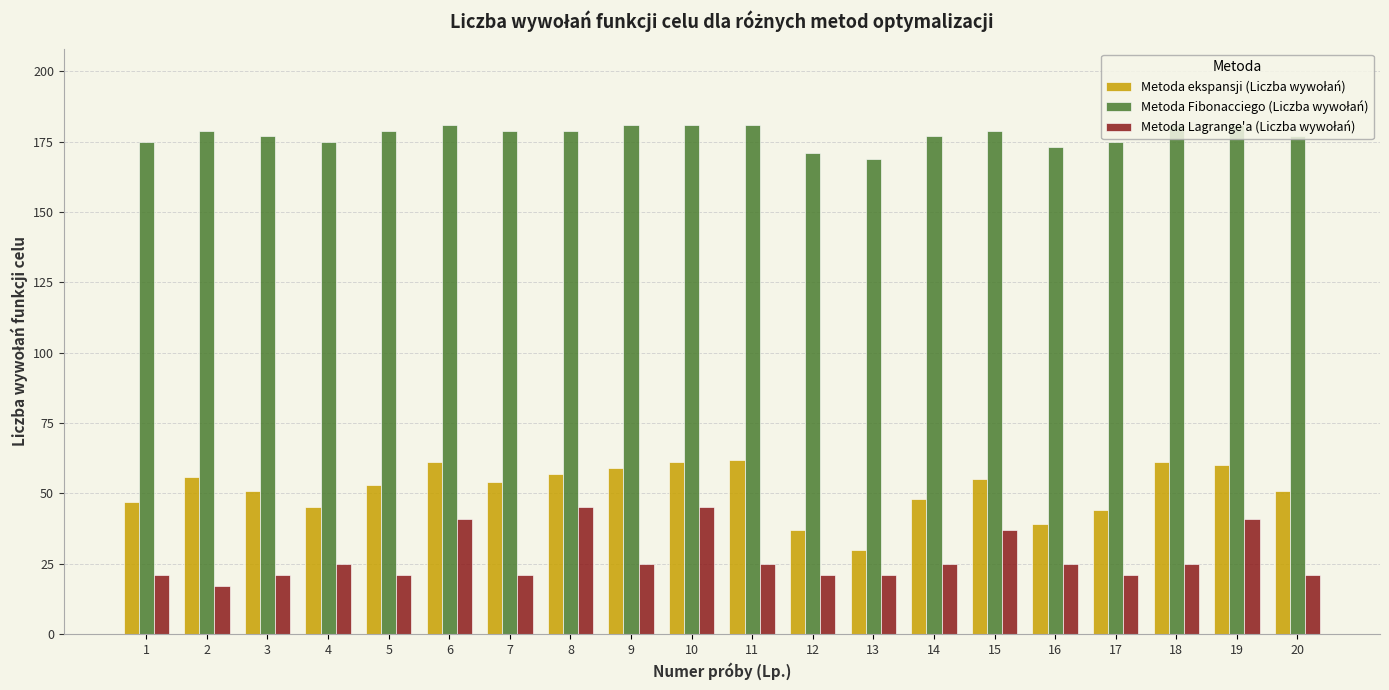

What is the greatest value displayed?

181